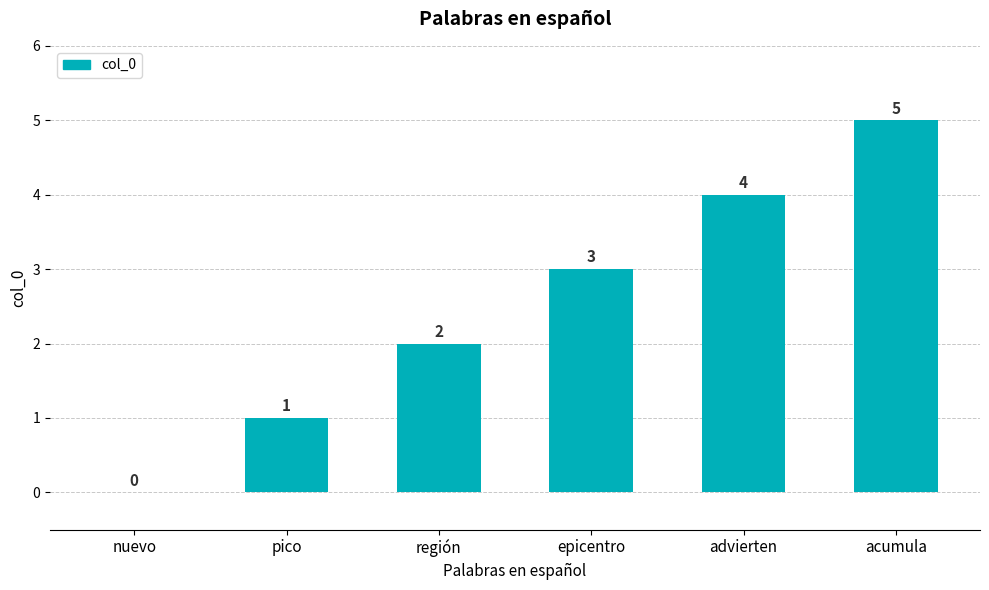

The chart shows a value of 0 at nuevo. True or false?

True